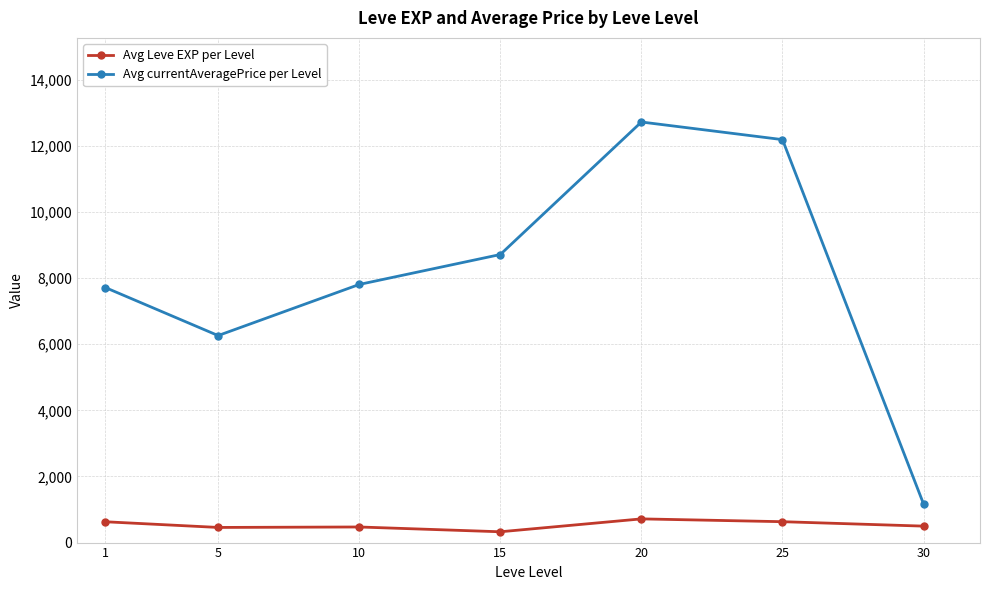

What is the lowest value of the Avg currentAveragePrice per Level series?

1167